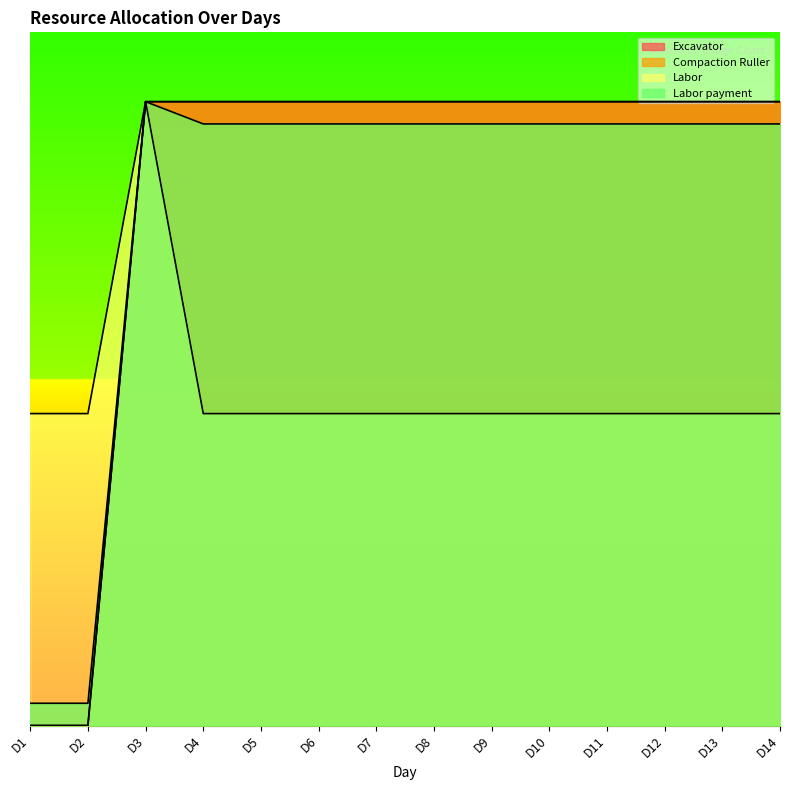

Is it true that Compaction Ruller equals 21.1 at D2?

False